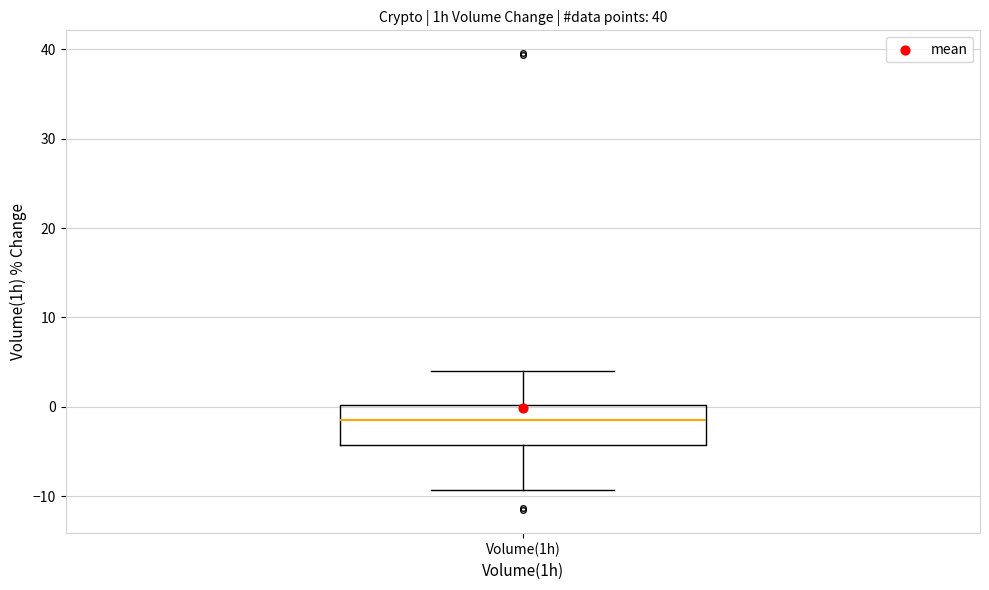

Where does the lower whisker of the box for Volume(1h) end on the y-axis? The values are not printed on the chart, so give them approximately, as read against the axis.

-9